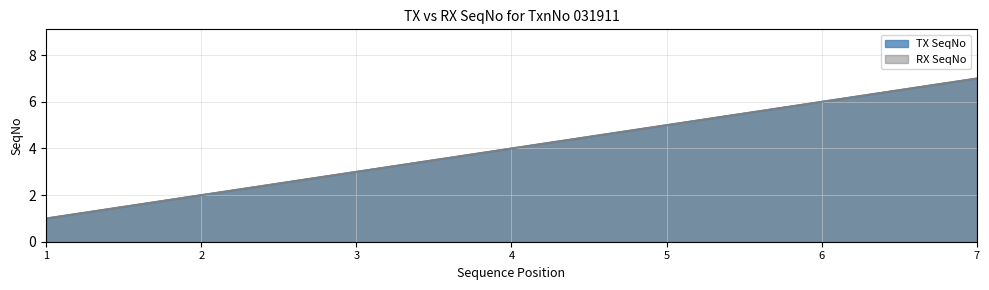

Is the value of TX SeqNo at 1 greater than the value of RX SeqNo at 2?

No